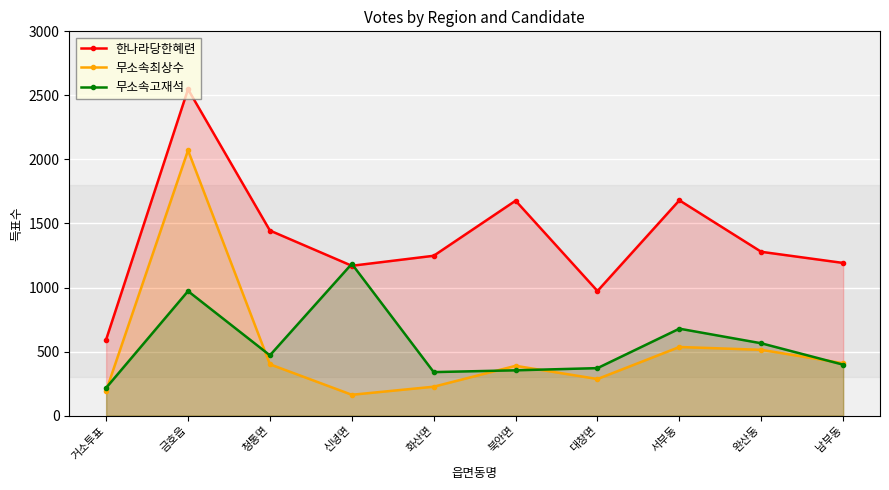

Which series has the widest spread of values?

한나라당한혜련